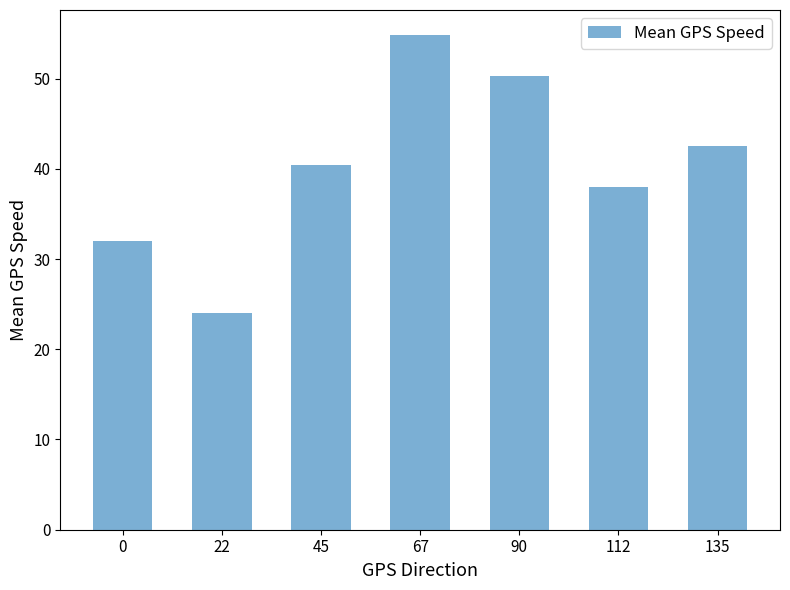

At which category does the chart reach its peak across all series?

67